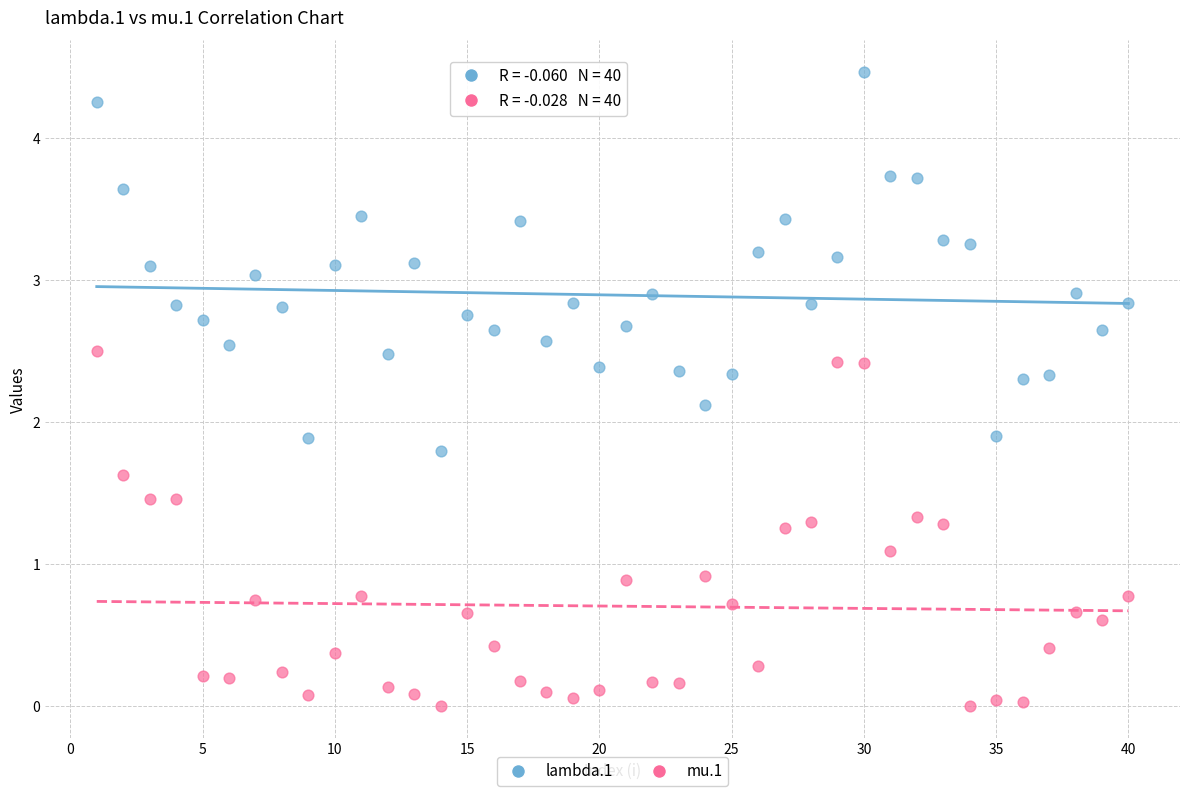

Which series reaches the minimum Y coordinate?

mu.1